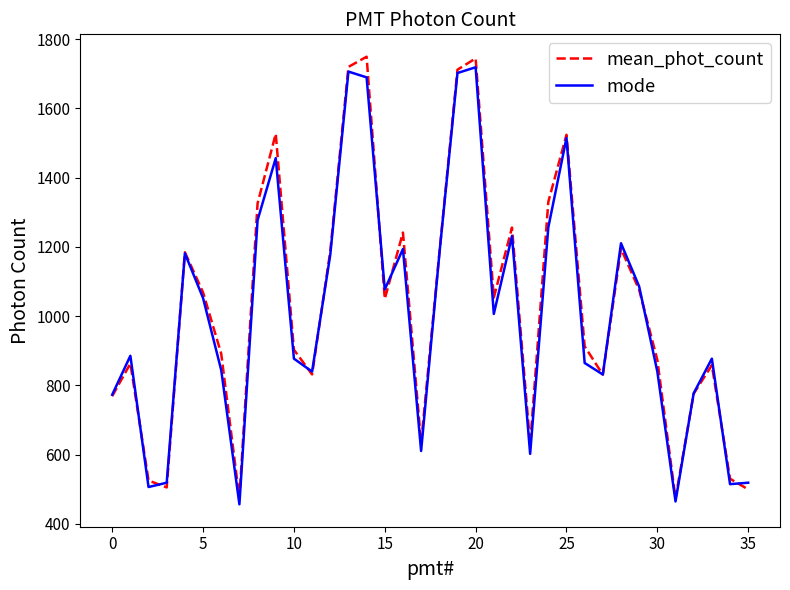

What is the highest value of the mean_phot_count series?

1749.2